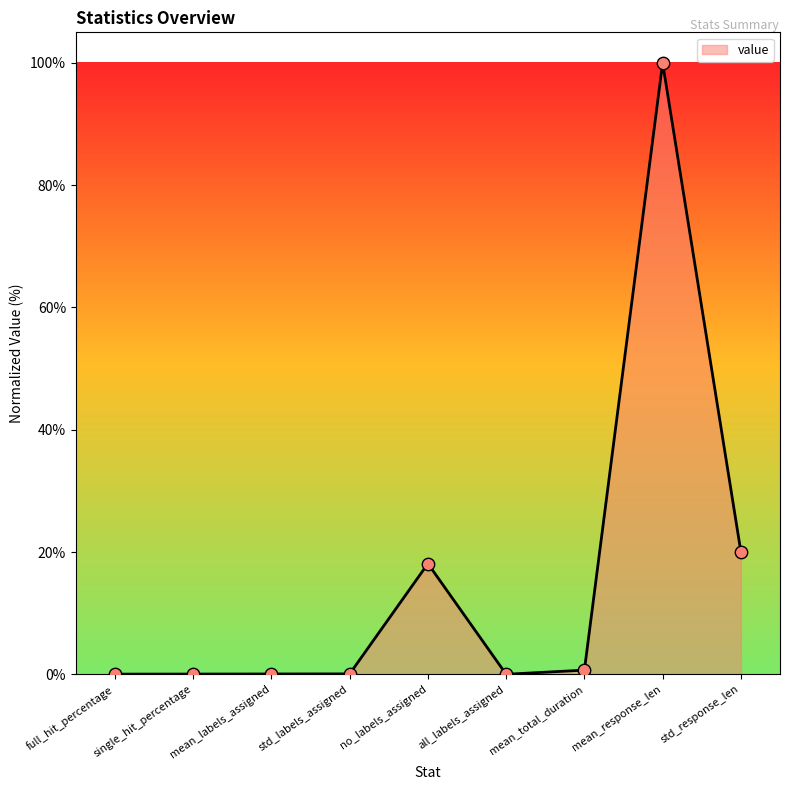

Between std_labels_assigned and std_response_len, which is larger?

std_response_len